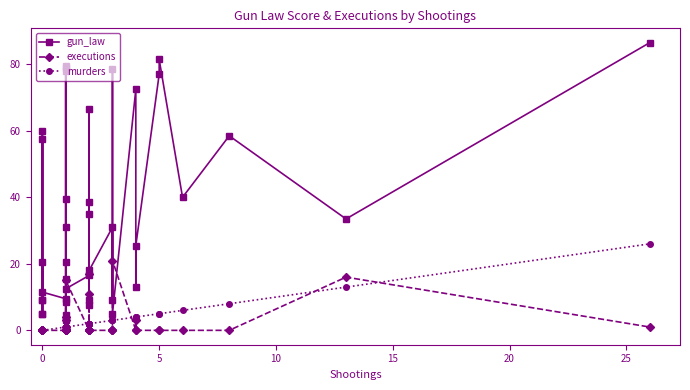

How many distinct data groups are displayed?

3